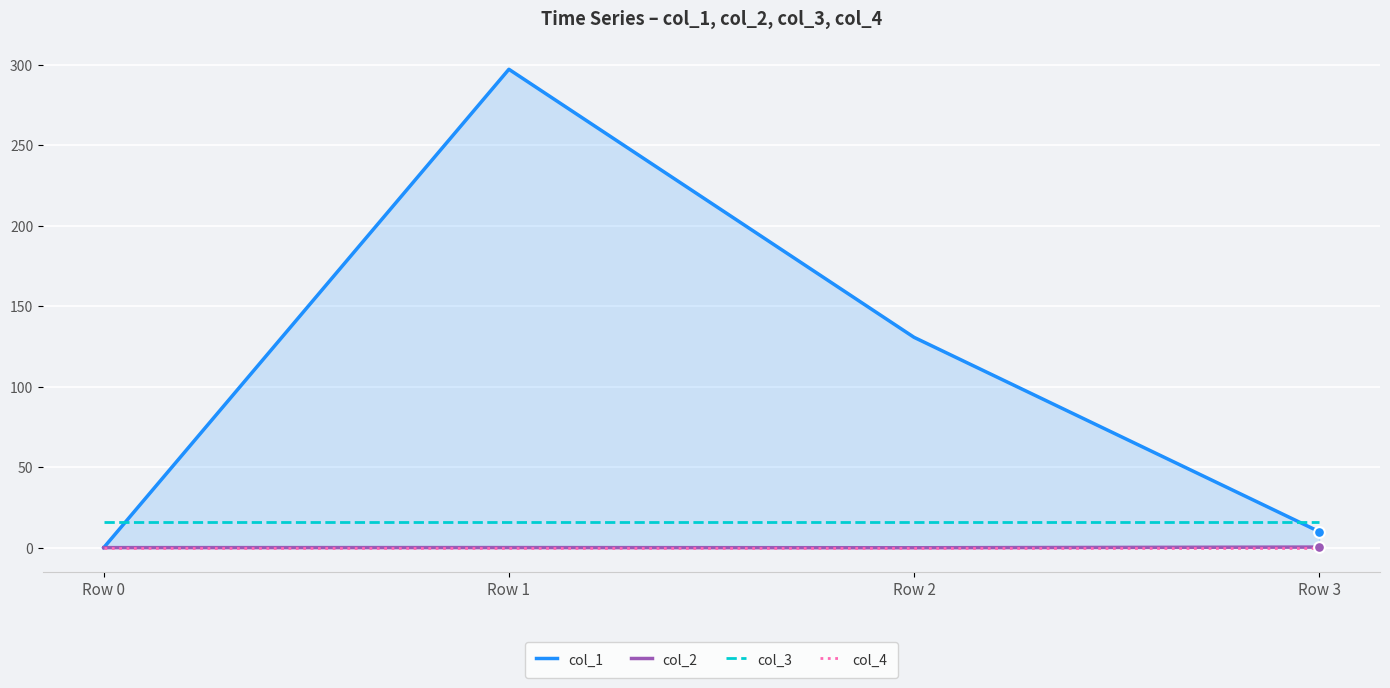

Which series contains the lowest Y value?

col_2